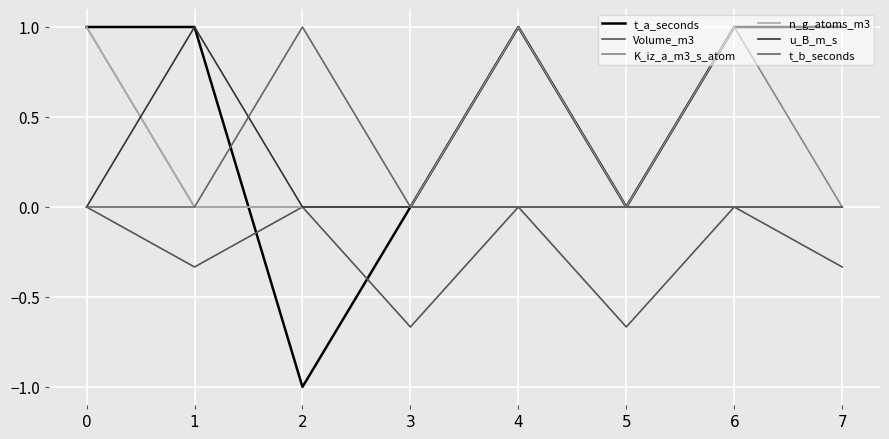

Reading left to right, what are all the values shown in this chart?

t_a_seconds: 1.0	1.0	-1.0	0.0	1.0	0.0	1.0	1.0
Volume_m3: 0.0	-0.3	0.0	-0.7	0.0	-0.7	0.0	-0.3
K_iz_a_m3_s_atom: 1.0	0.0	0.0	0.0	1.0	0.0	1.0	0.0
n_g_atoms_m3: 1.0	0.0	0.0	0.0	0.0	0.0	0.0	0.0
u_B_m_s: 0.0	1.0	0.0	0.0	0.0	0.0	0.0	0.0
t_b_seconds: 0.0	0.0	1.0	0.0	0.0	0.0	0.0	0.0